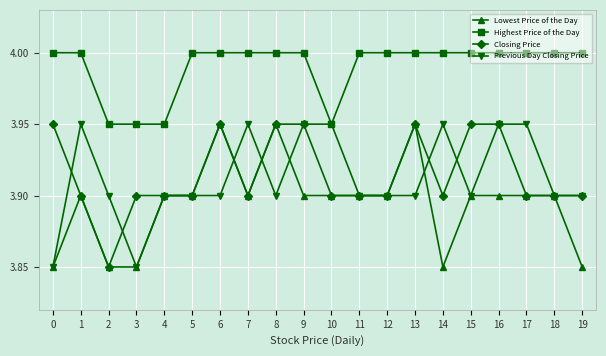

Is the value of Highest Price of the Day at 3 greater than the value of Previous Day Closing Price at 19?

Yes